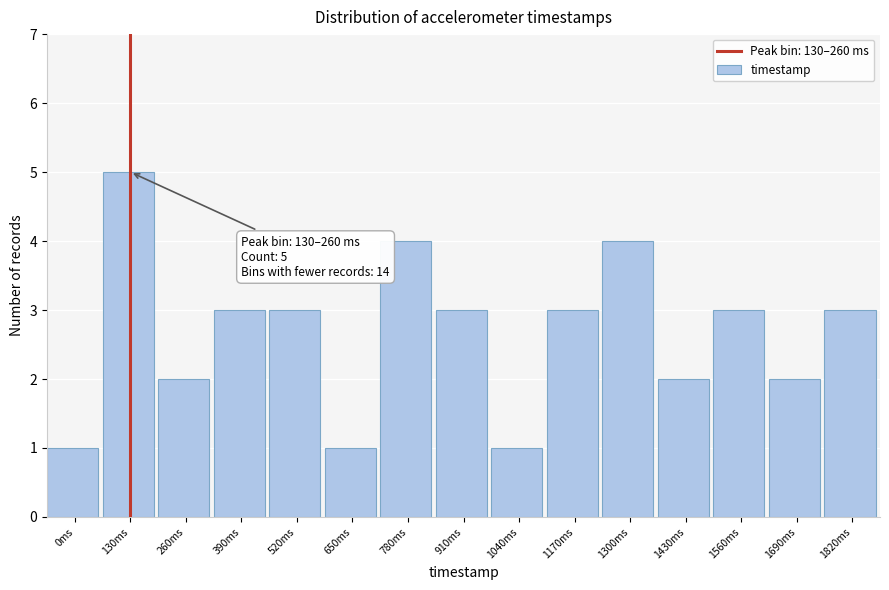

Reading left to right, what are all the values shown in this chart?

0ms=1	130ms=5	260ms=2	390ms=3	520ms=3	650ms=1	780ms=4	910ms=3	1040ms=1	1170ms=3	1300ms=4	1430ms=2	1560ms=3	1690ms=2	1820ms=3